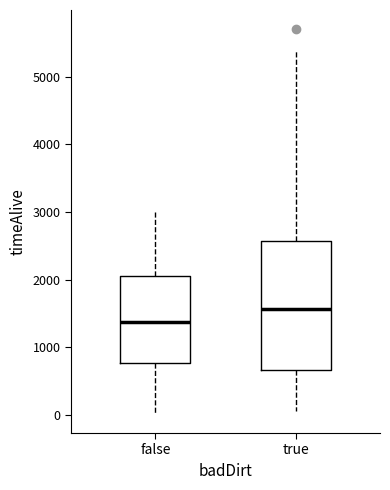

Reading left to right, read every box against the y-axis: the position of its median line, the range the box covers, and the ends of its whiskers. The values are not printed on the chart, so give them approximately, as read against the axis.

false: median 1400, box 800 to 2100, whiskers 0 to 3000
true: median 1600, box 700 to 2600, whiskers 100 to 5400